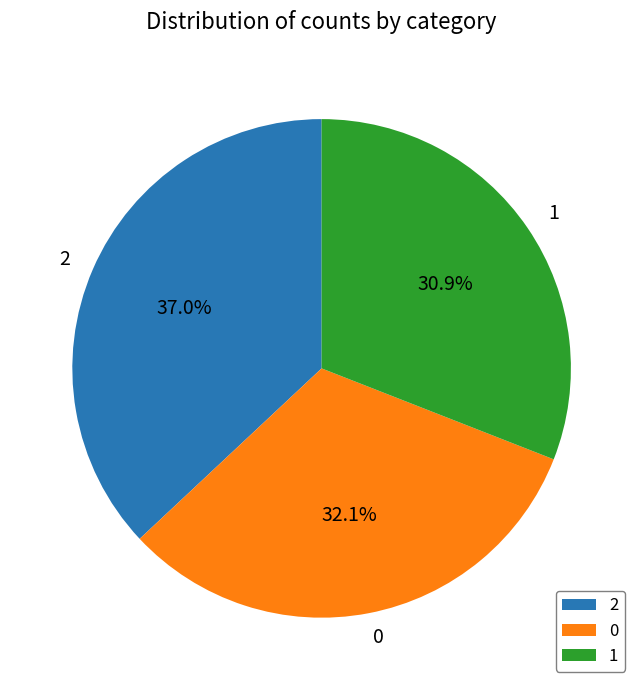

Combined, what portion of the pie is 1 and 0?

63.0%